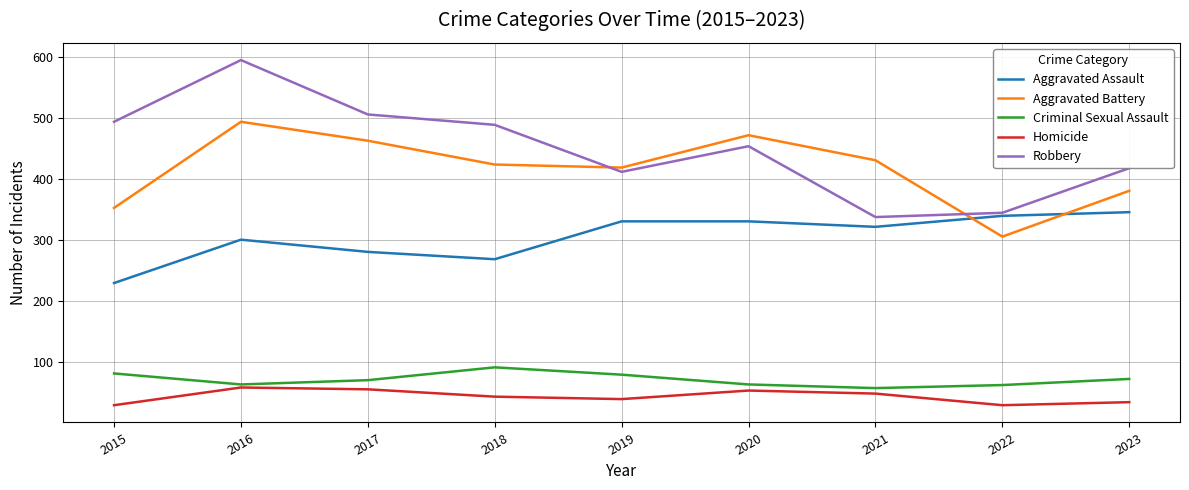

Where is the first local maximum for Criminal Sexual Assault?

2018